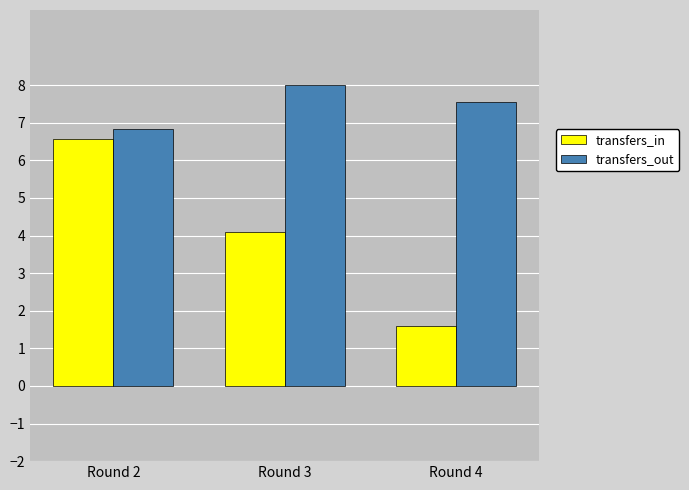

Which series has the largest range (max minus min)?

transfers_in